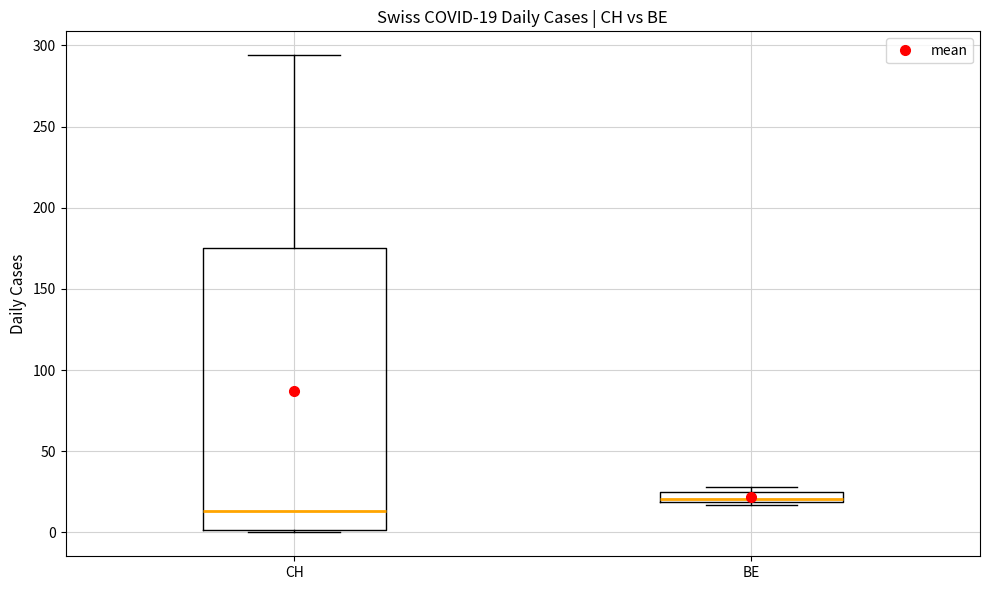

Which box is the tallest, from its lower edge to its upper edge?

CH